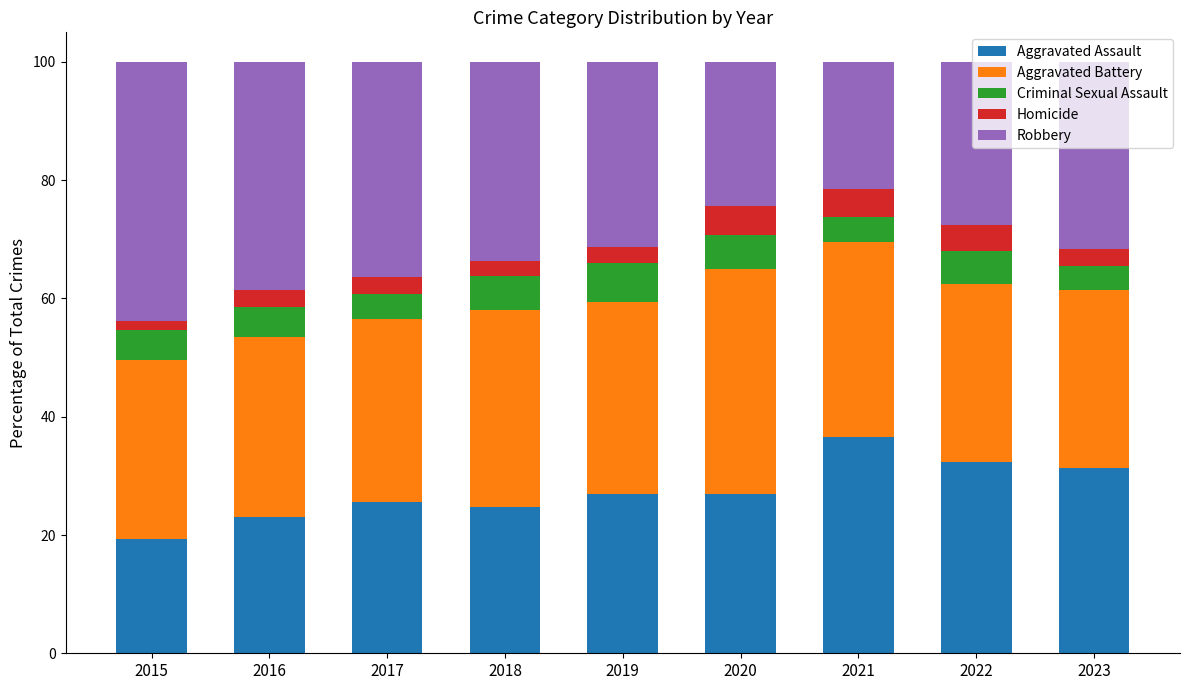

Which category has the lowest value in the Aggravated Assault series?

2015